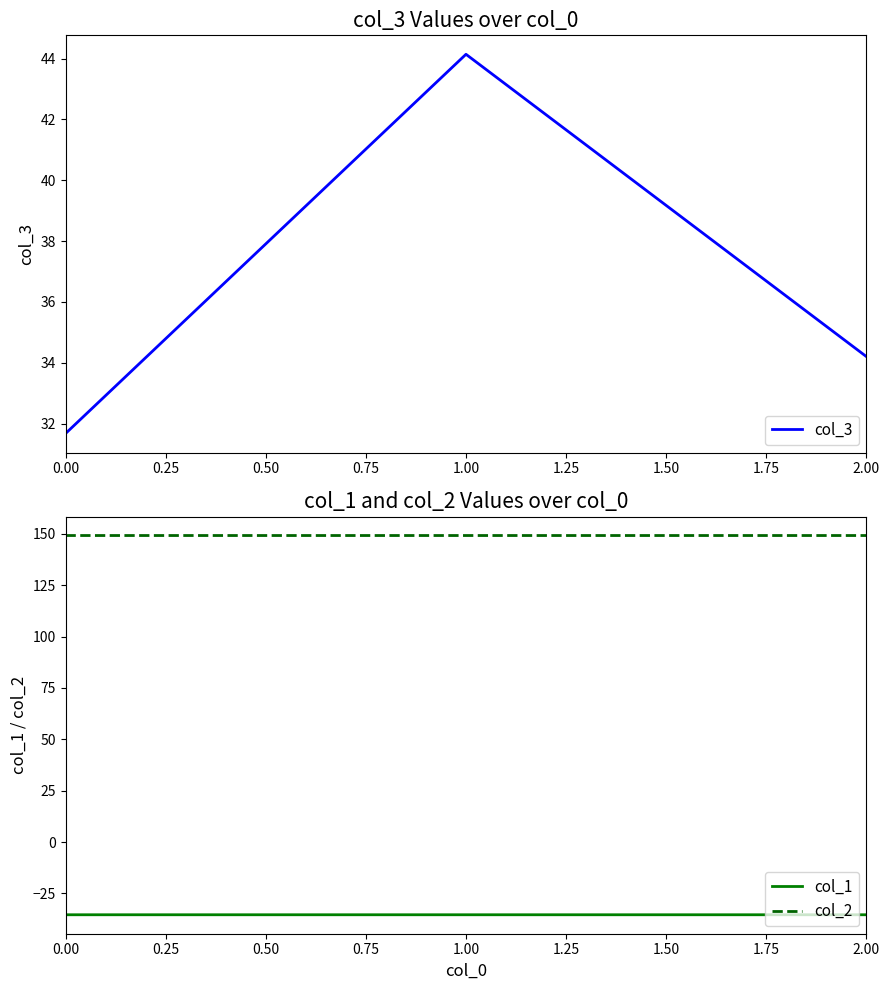

Reading right to left, list all the values displayed in this chart.

col_3: 34.2	44.1	31.7
col_1: -35.4	-35.4	-35.4
col_2: 149.2	149.2	149.2